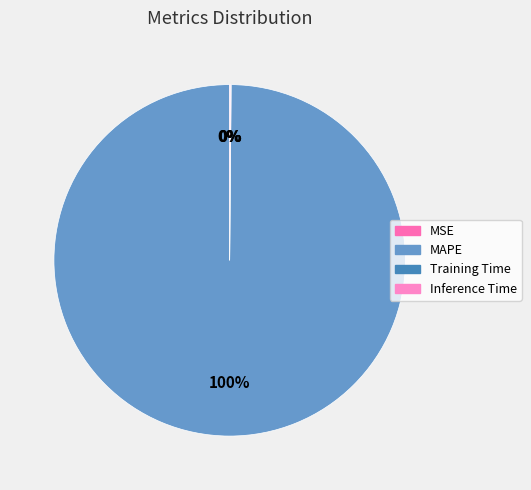

Which category accounts for the majority?

MAPE